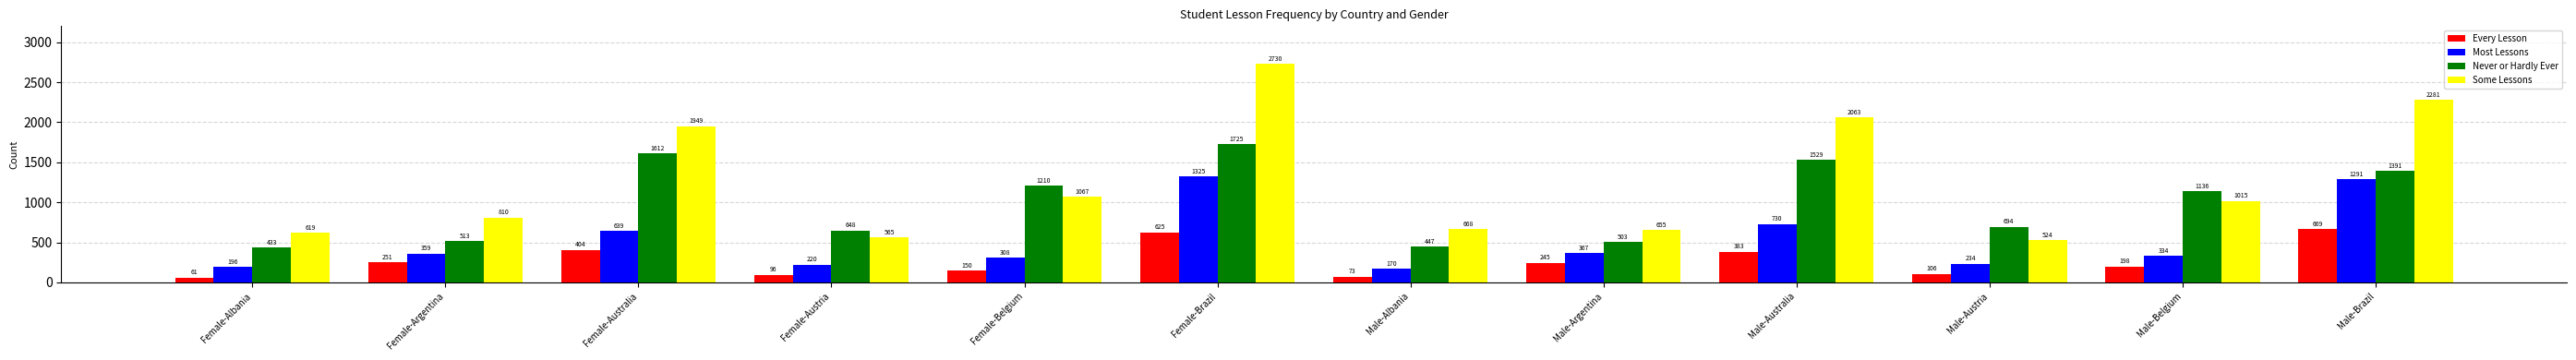

At how many categories does at least one series exceed 2517?

1